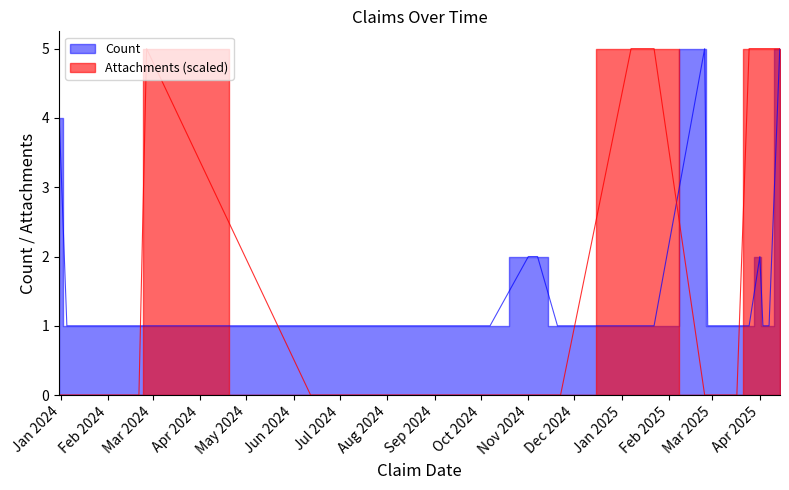

What is the sum of the Count values at 1/13/2024 and 2/24/2025?

6